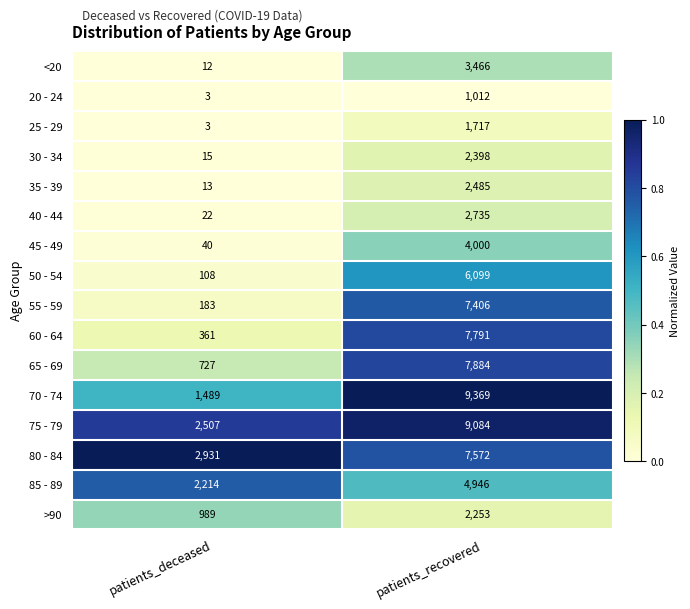

True or false: 30 - 34 has a value of 26 at patients_deceased.

False